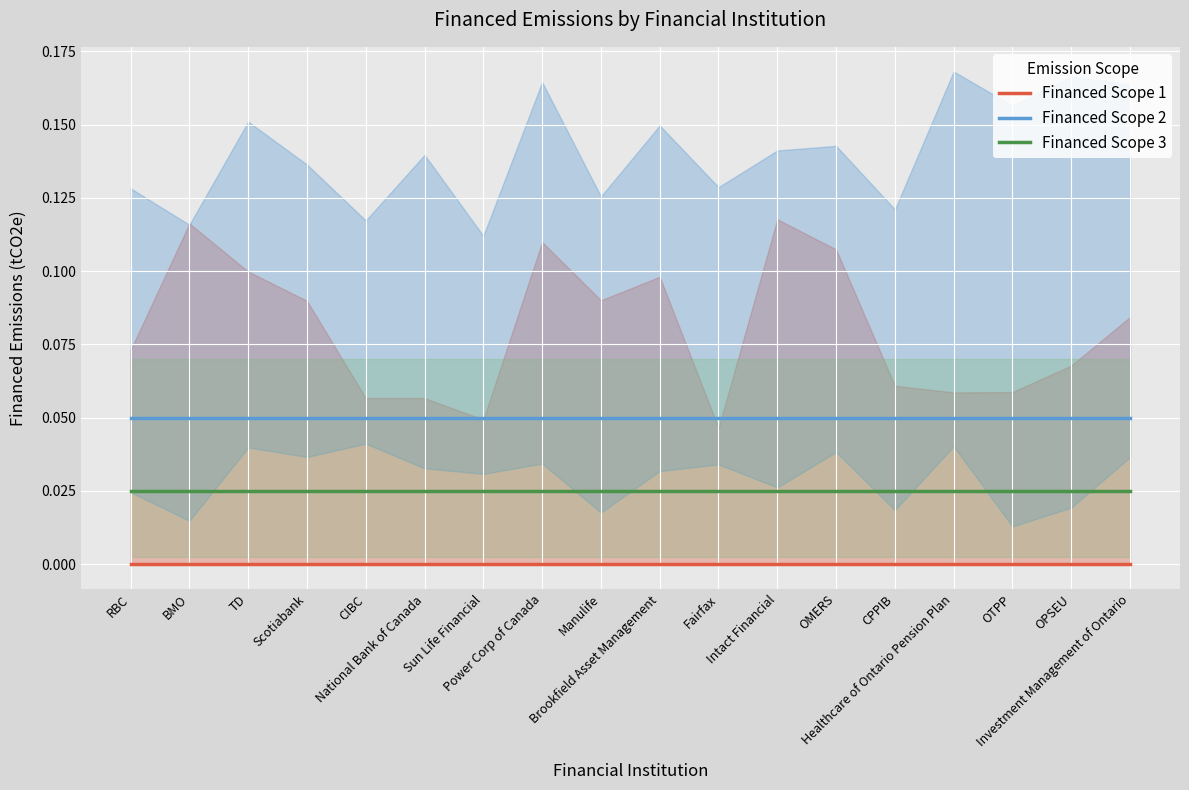

Count the number of data series in this chart.

3